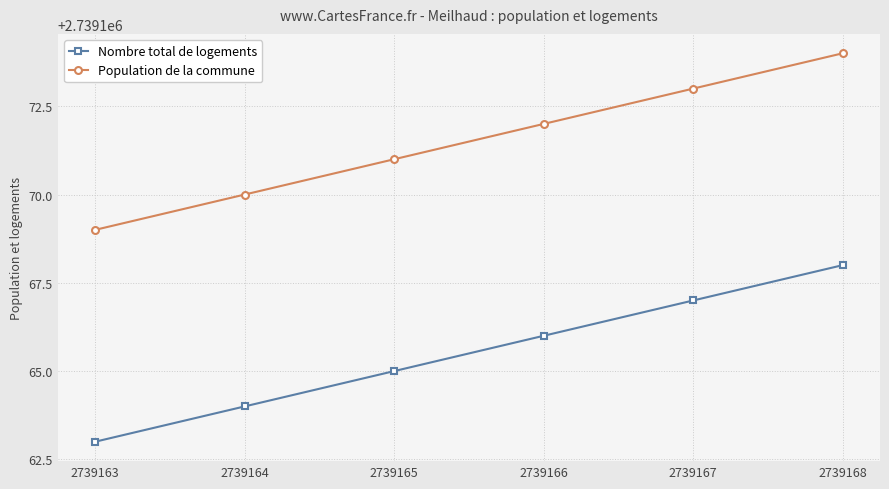

What is the total value across all series at 2739167?

5478340